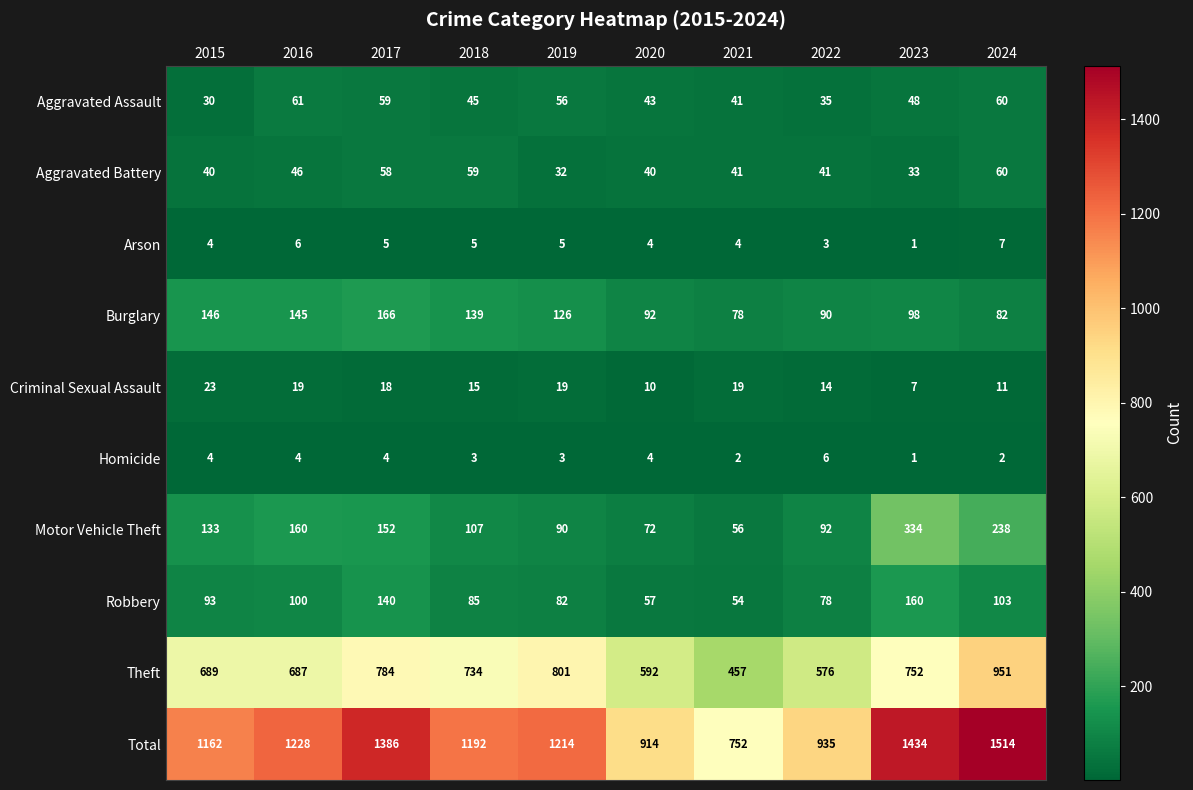

What is the sum of all Criminal Sexual Assault values?

155